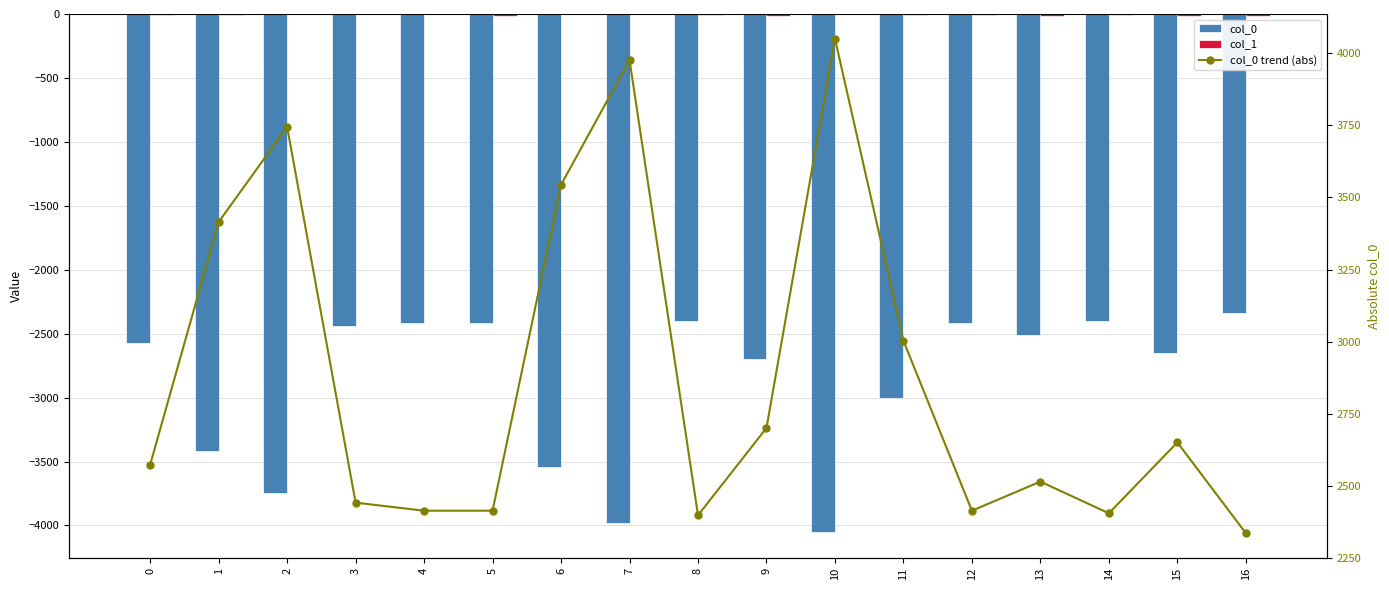

Rank the series at 5 from lowest to highest value.

col_0, col_1, col_0 trend (abs)